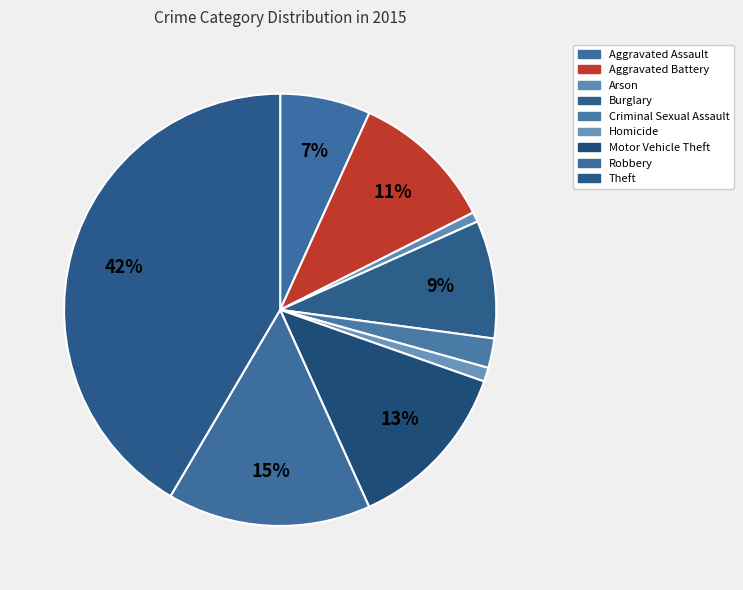

How many slices are in this pie chart?

9